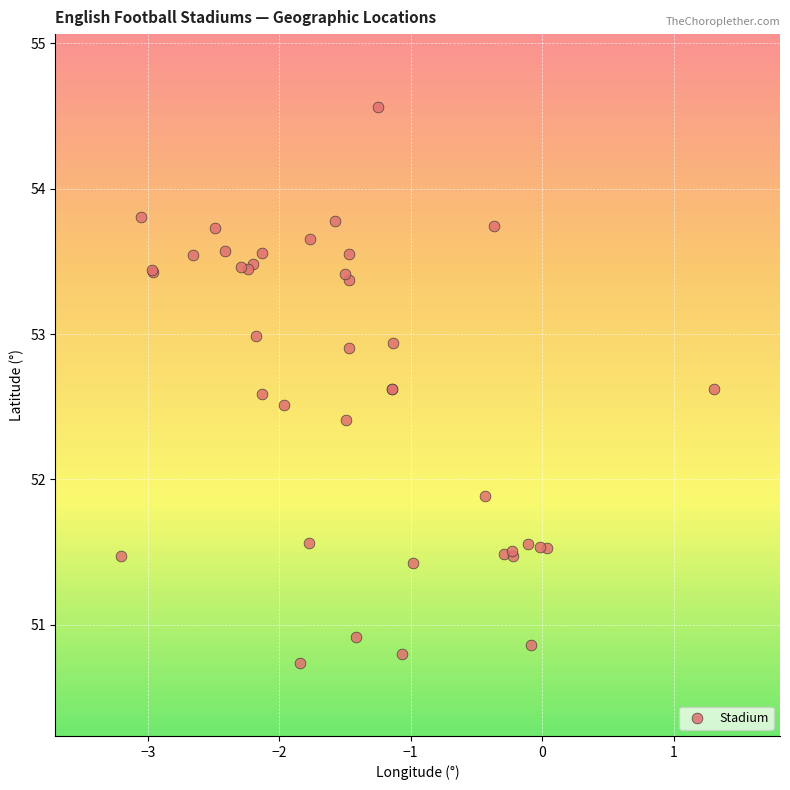

What Y value in the scatter plot is closest to 52?

51.9